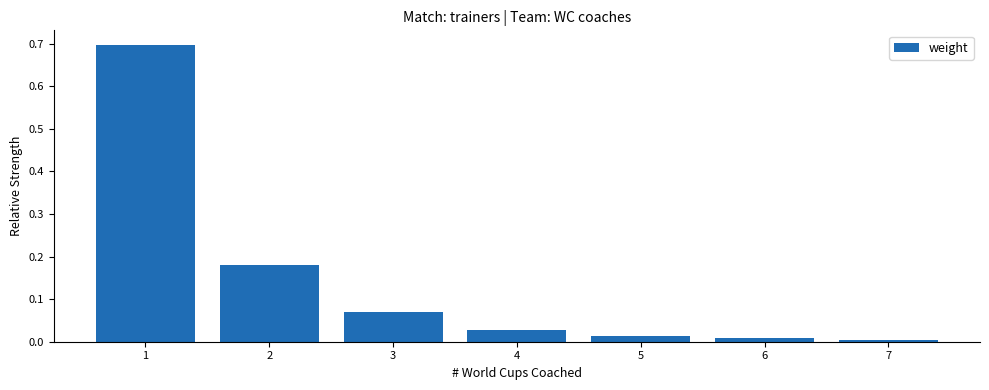

What is the greatest value displayed?

0.7